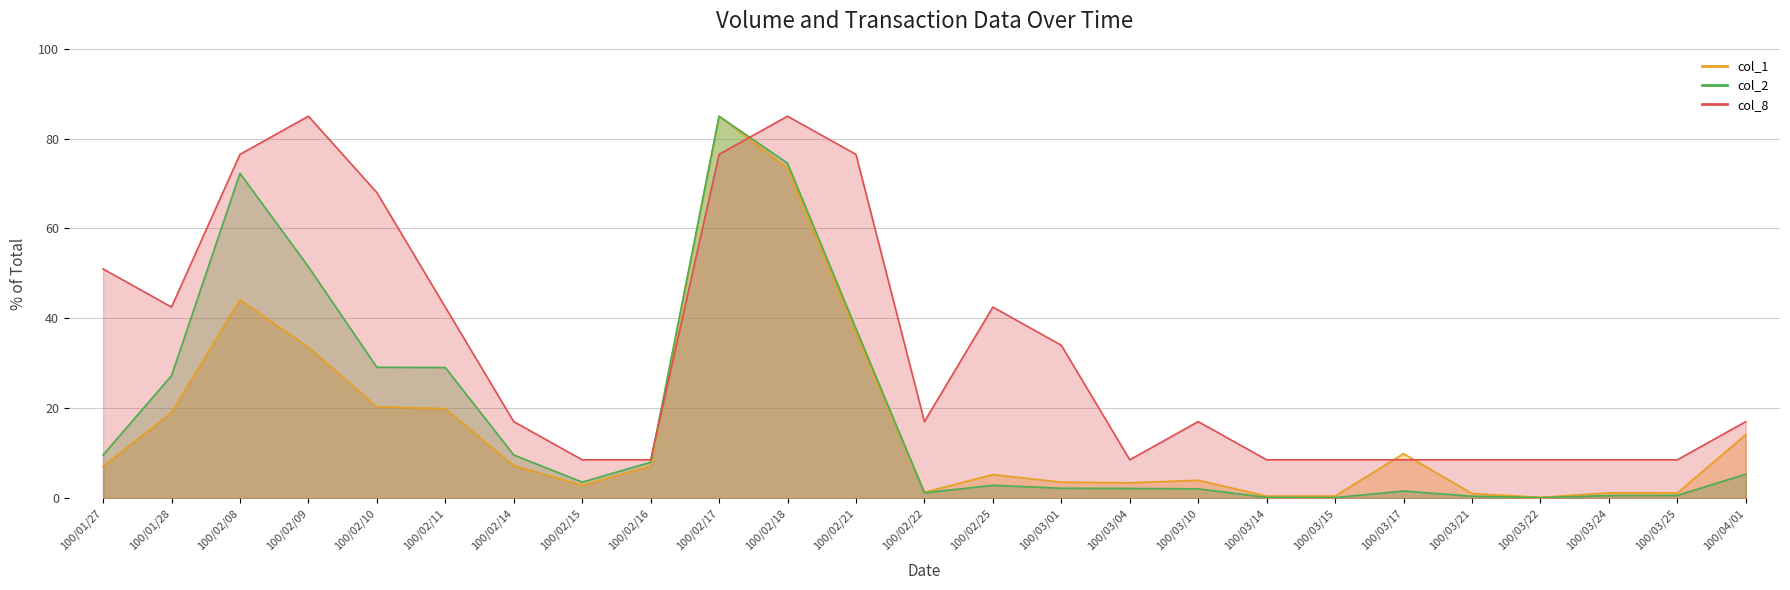

Where is col_8 nearest to the value 46?

100/01/28